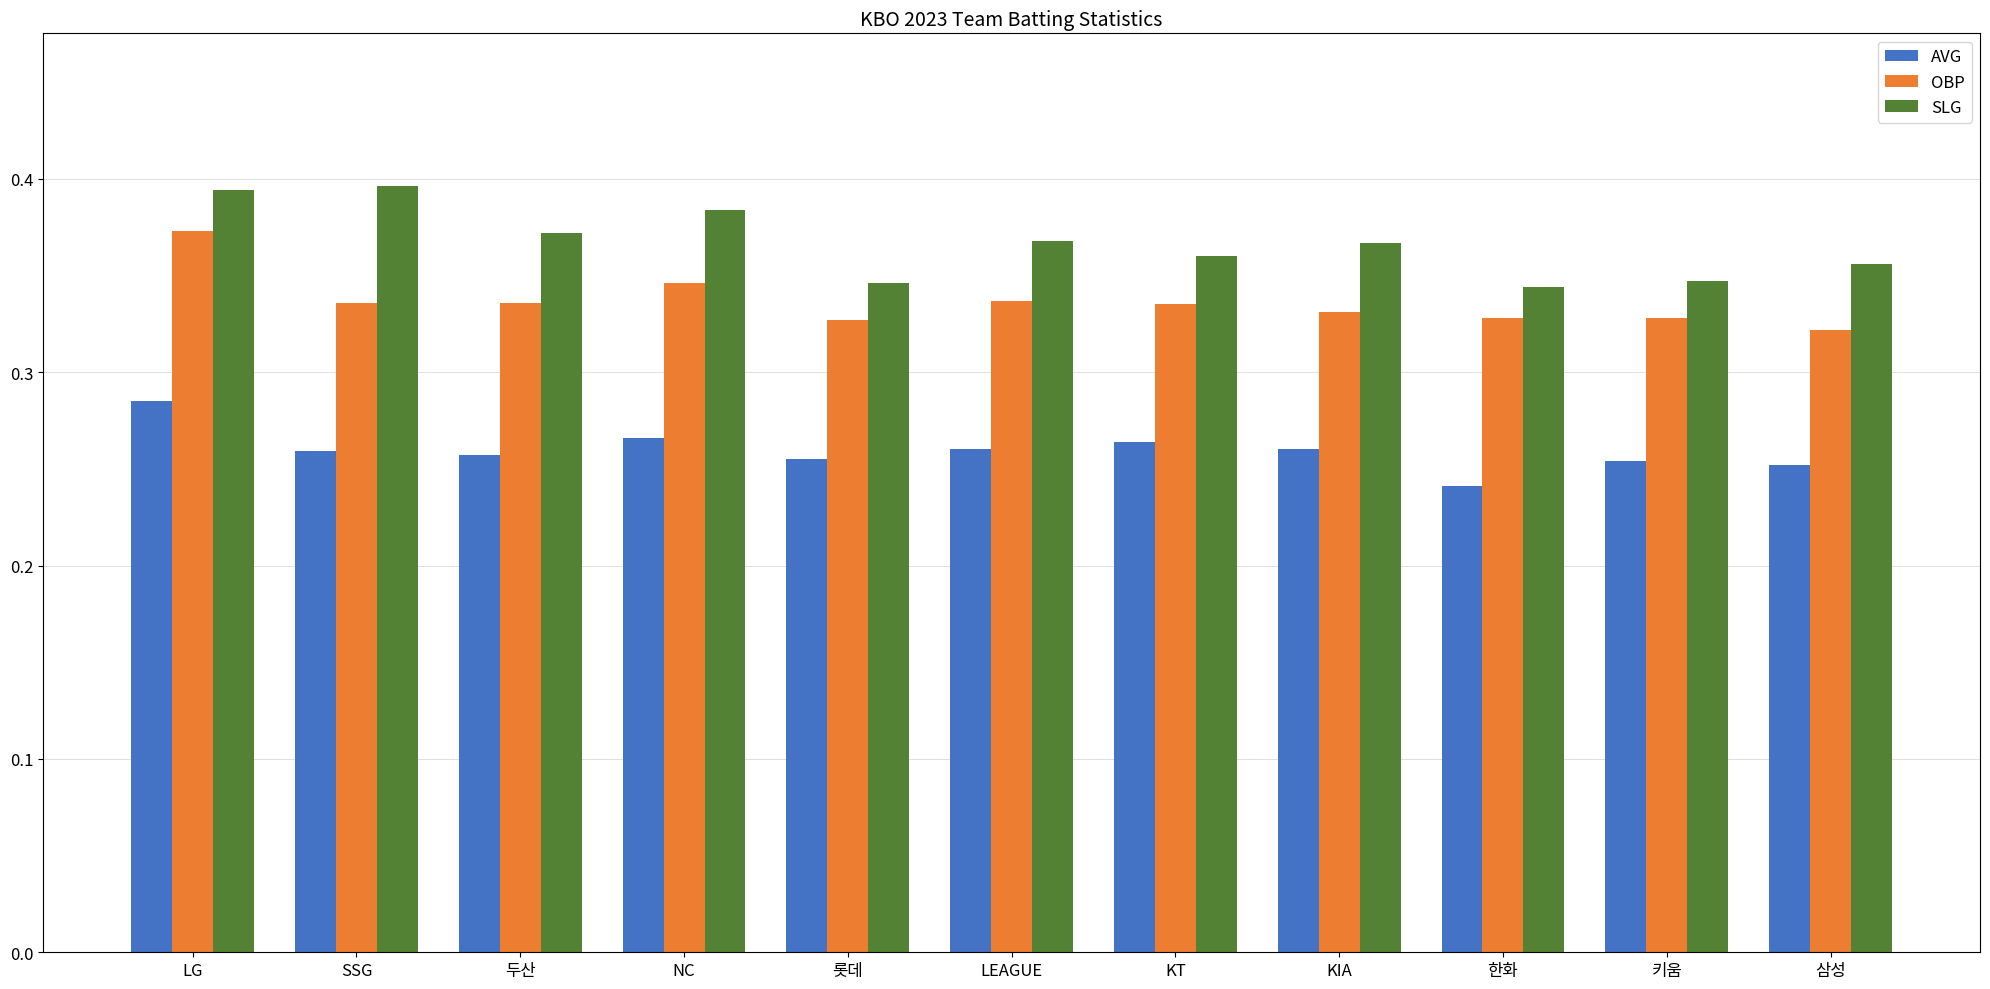

The value of SLG at KIA is 0.2. True or false?

False